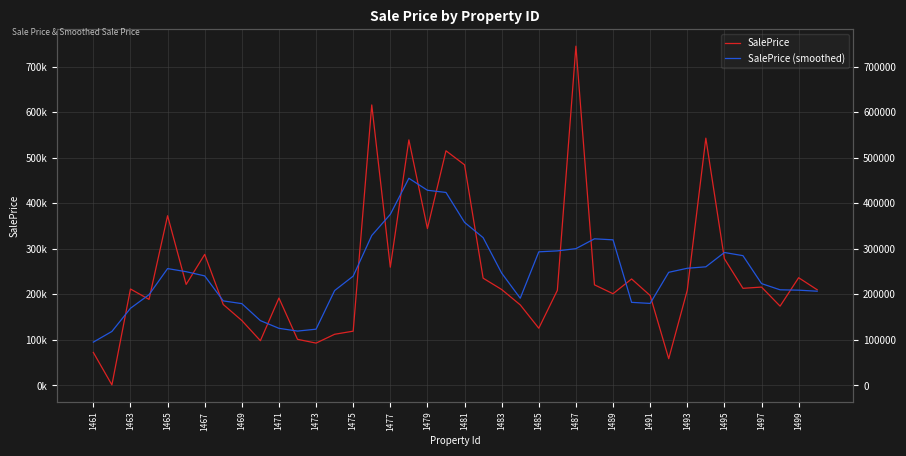

List the series in order of their peak value, lowest first.

SalePrice (smoothed), SalePrice